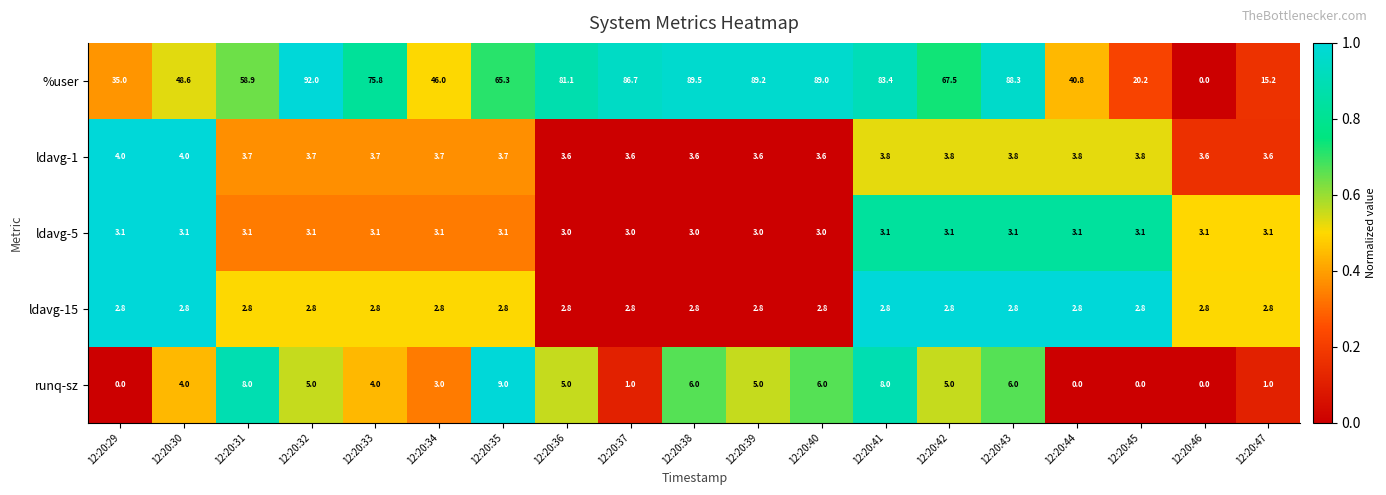

Which series has the largest total across all categories?

%user